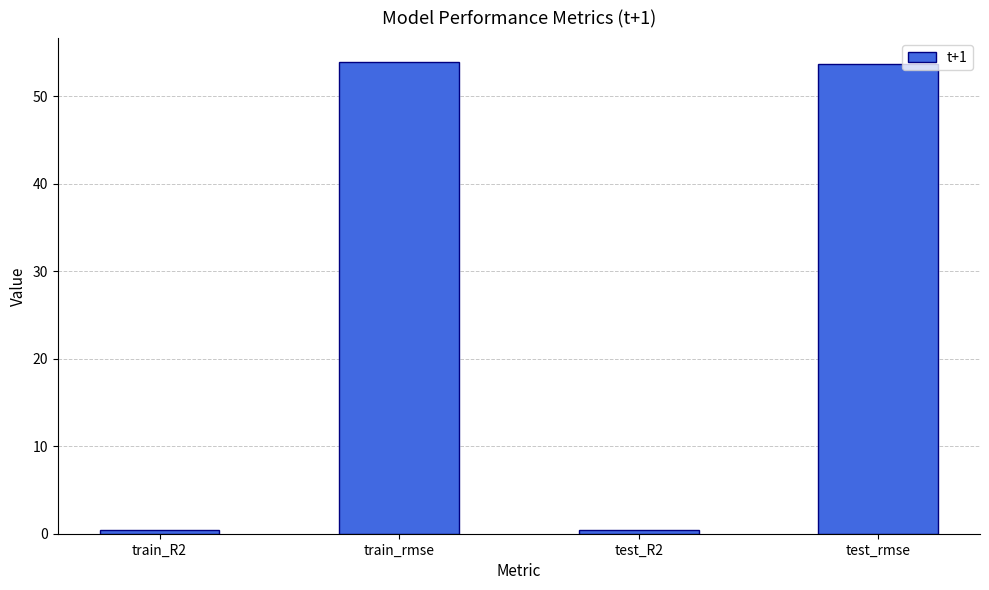

How many data points are less than 53?

2